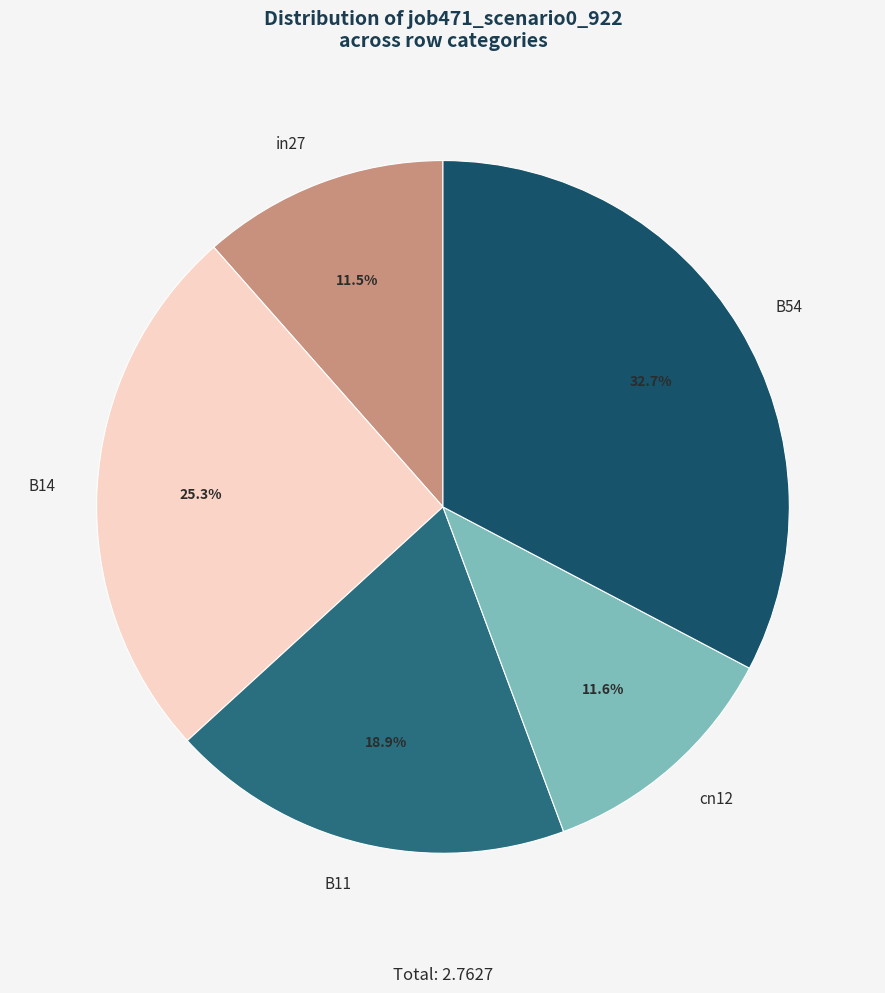

Is the sum of B11 and in27 greater than half?

No